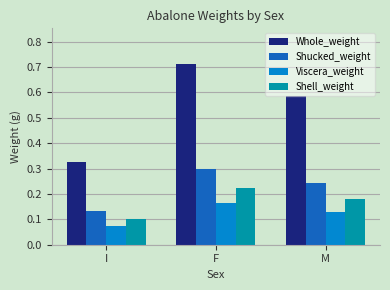

Count the Viscera_weight values in the range 0 to 1.

3